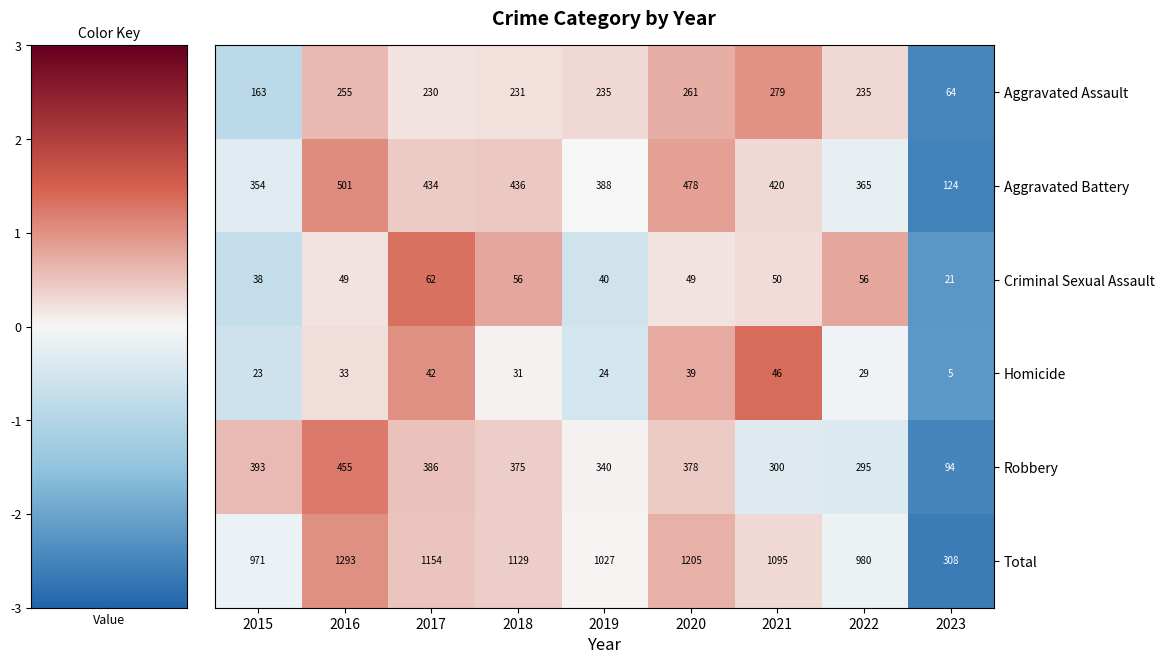

List the series in order of their peak value, highest first.

Total, Aggravated Battery, Robbery, Aggravated Assault, Criminal Sexual Assault, Homicide